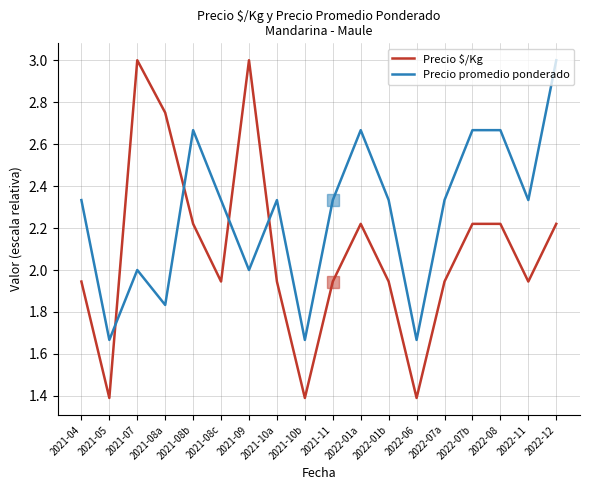

What is the difference between the maximum and minimum values in the Precio $/Kg series?

1.6